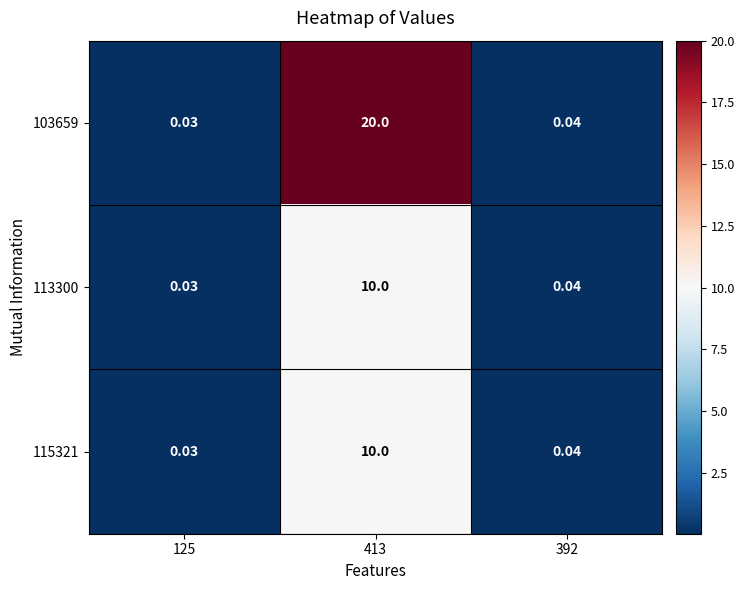

Is the value of 113300 at 413 greater than the value of 103659 at 125?

Yes